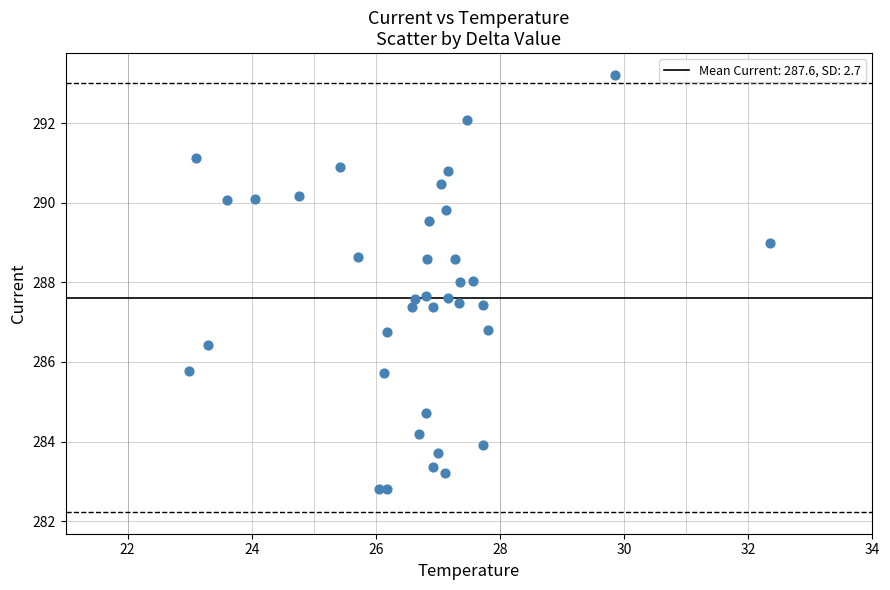

What is the range of Y values (max minus min)?

10.4